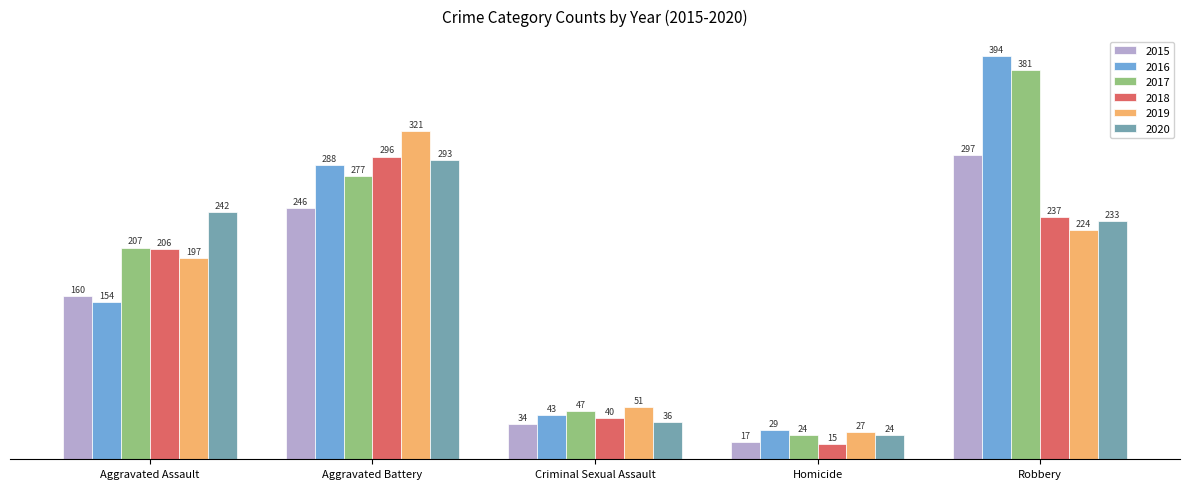

Reading left to right, extract all data points from this chart.

2015: 160	246	34	17	297
2016: 154	288	43	29	394
2017: 207	277	47	24	381
2018: 206	296	40	15	237
2019: 197	321	51	27	224
2020: 242	293	36	24	233